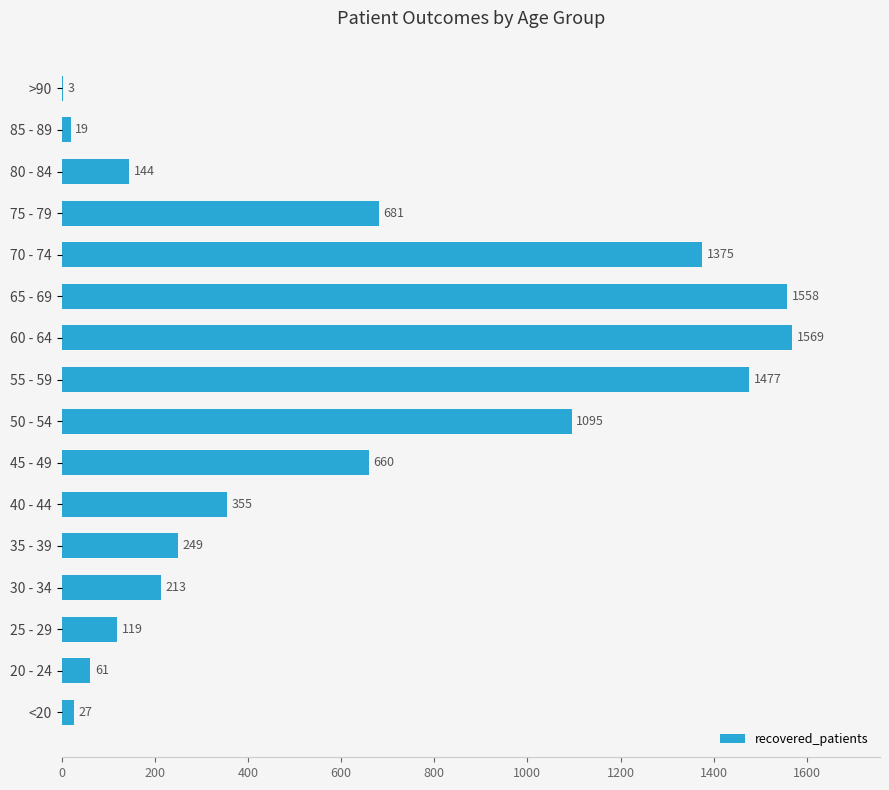

Reading top to bottom, list all the values displayed in this chart.

>90=3	85 - 89=19	80 - 84=144	75 - 79=681	70 - 74=1375	65 - 69=1558	60 - 64=1569	55 - 59=1477	50 - 54=1095	45 - 49=660	40 - 44=355	35 - 39=249	30 - 34=213	25 - 29=119	20 - 24=61	<20=27